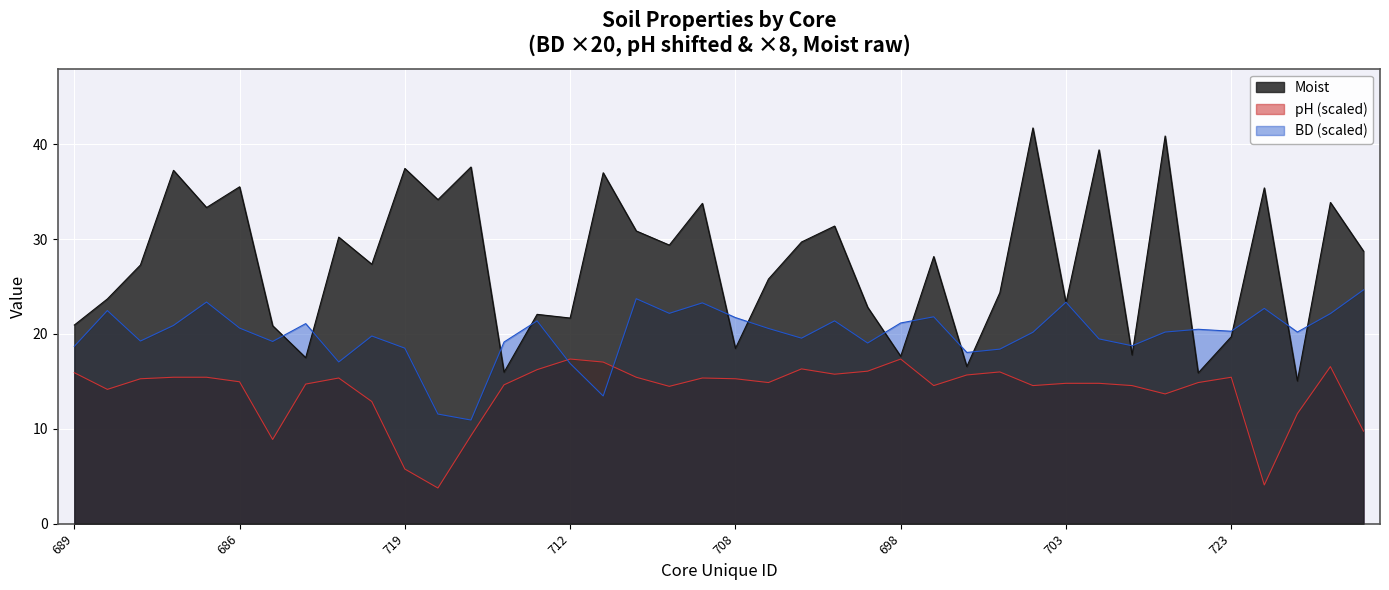

True or false: Moist and pH cross at least once.

False